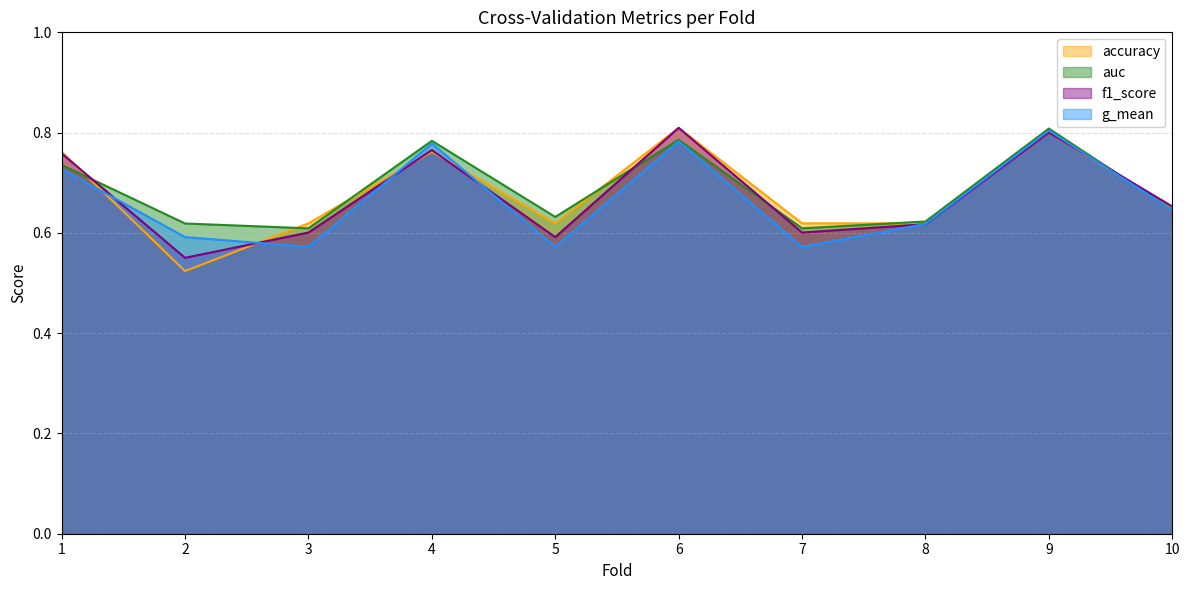

At which category is the sum across all series the highest?

9